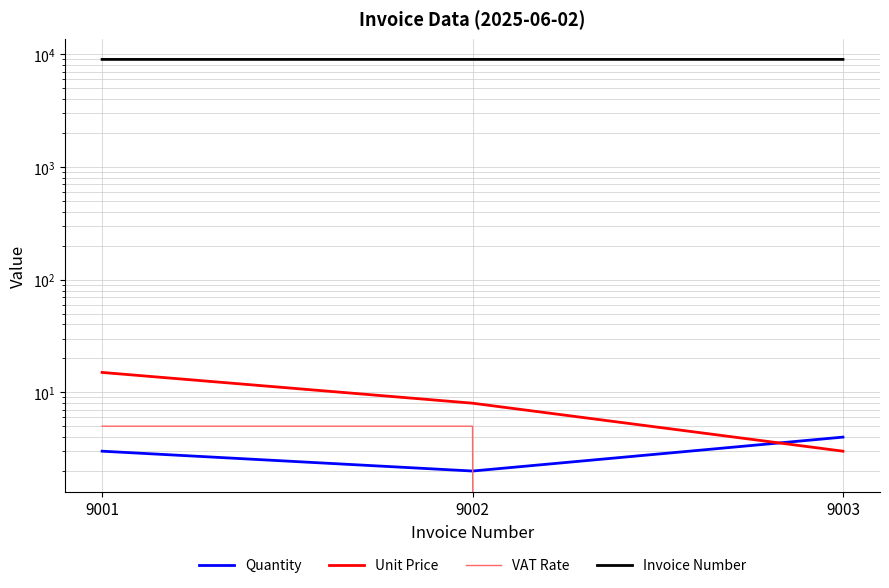

Which series has the widest spread of values?

Unit Price